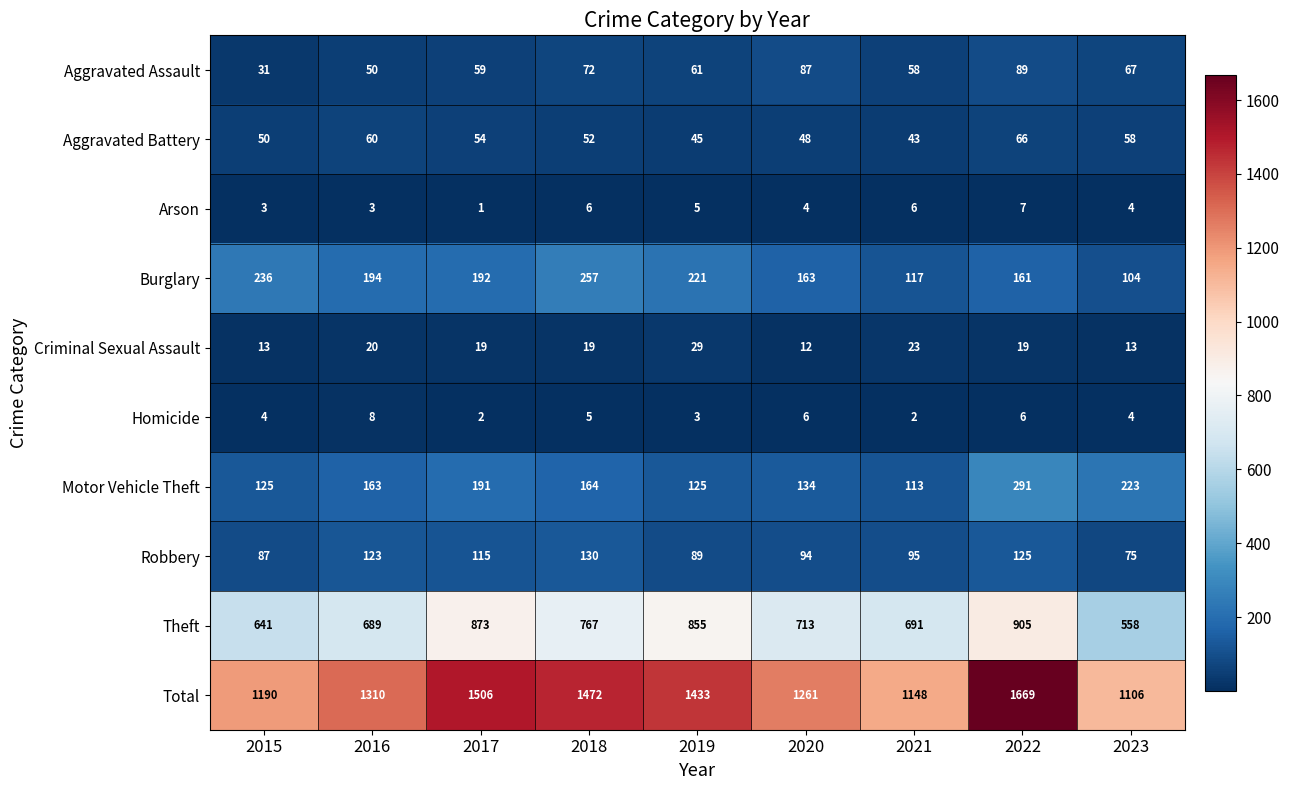

How many data points does each series have?

9